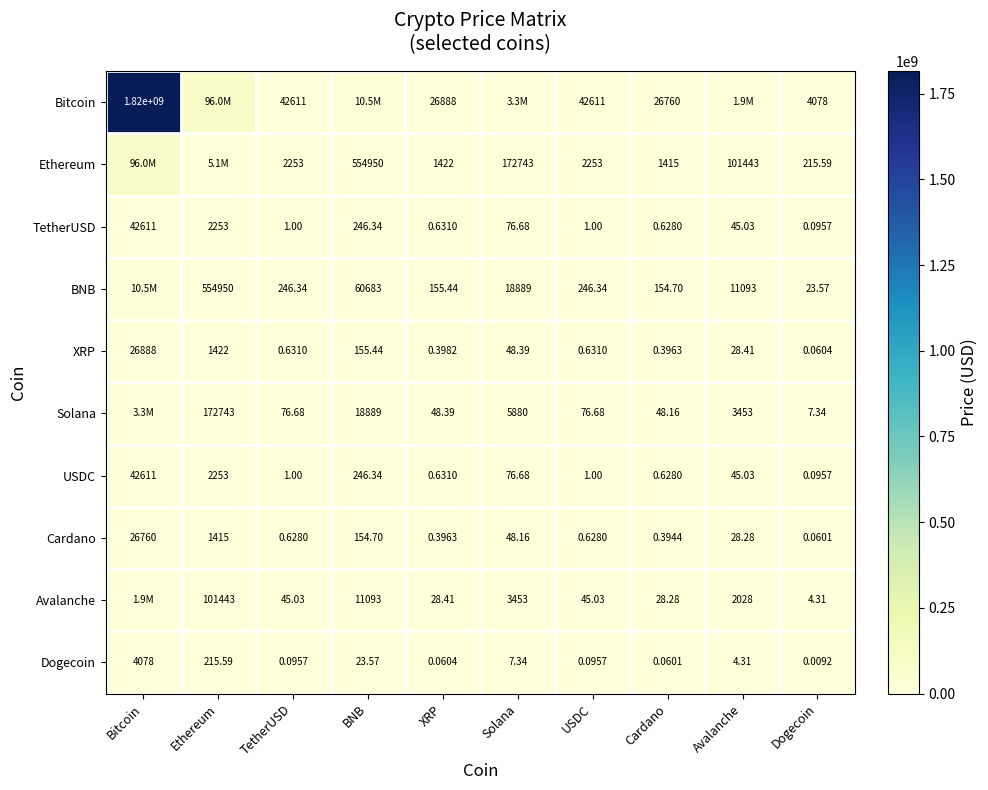

True or false: Dogecoin has a value of 2.7 at Avalanche.

False